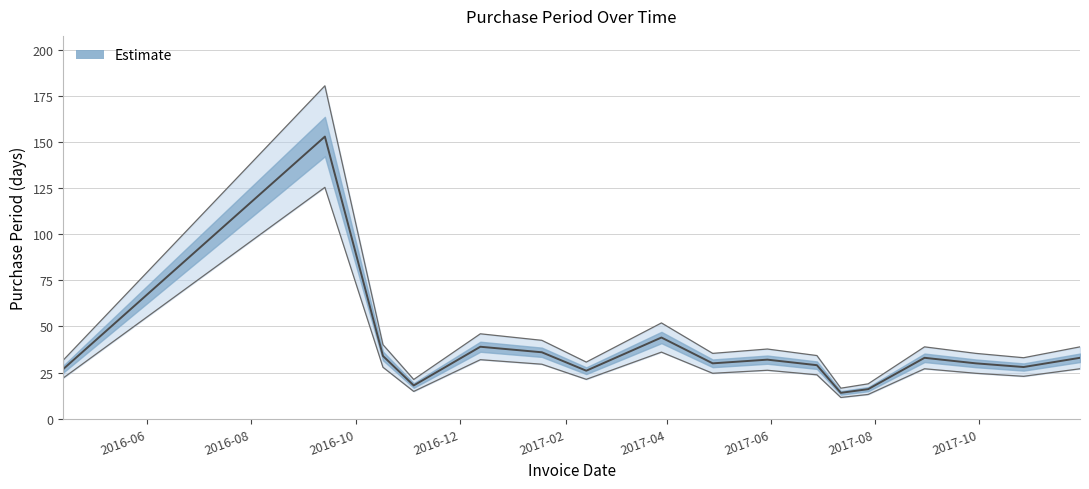

True or false: the data shows 50 at 2017-04.

False